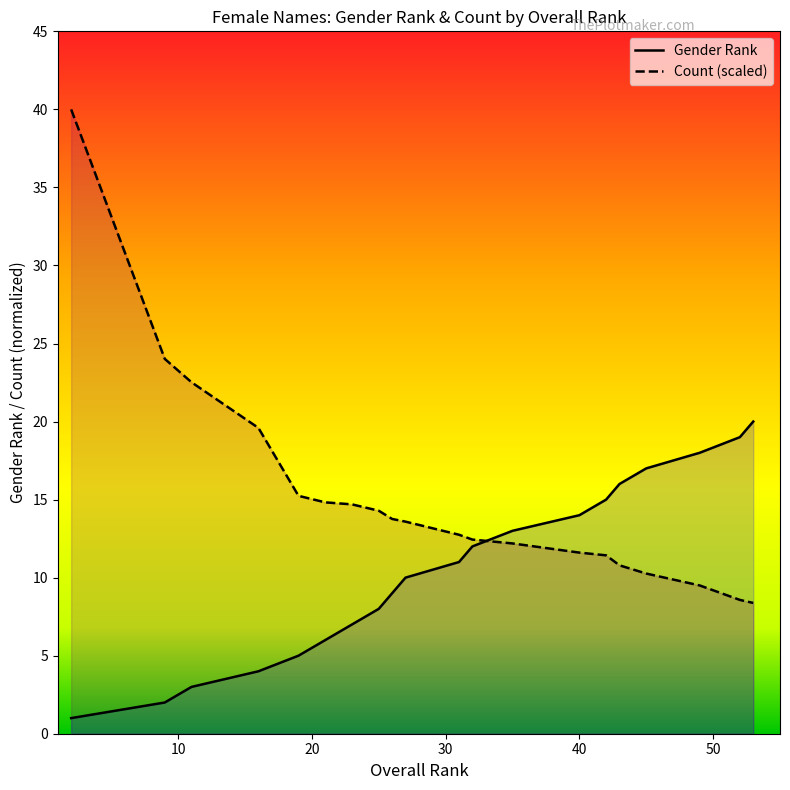

True or false: count and genderRank cross at least once.

True